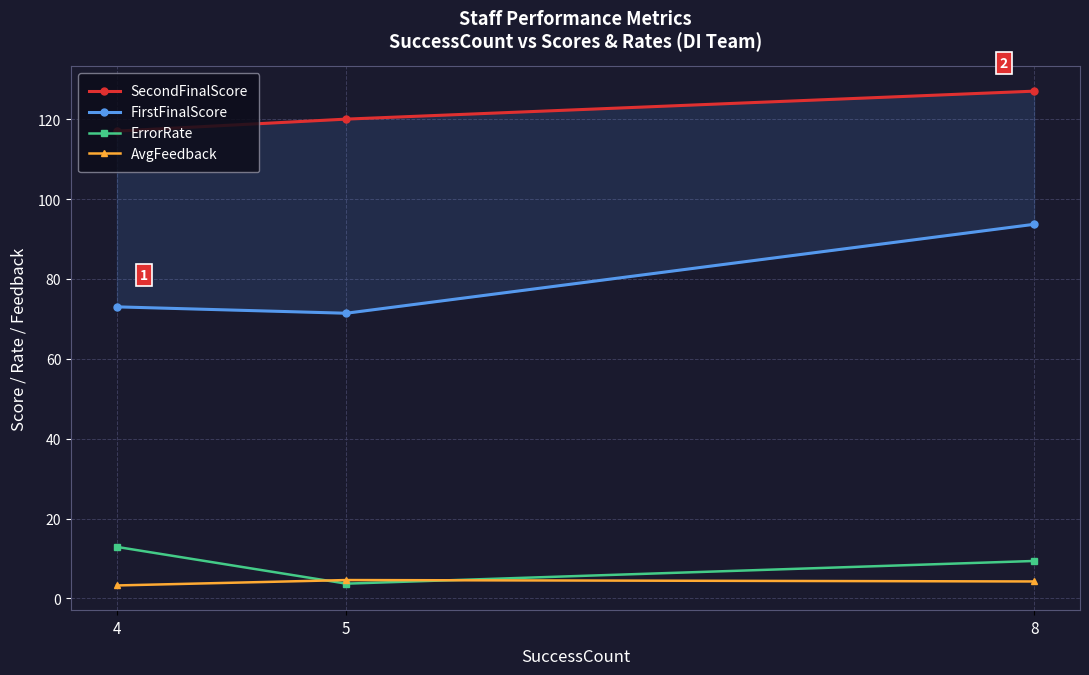

What is the value of the FirstFinalScore point at the 1st from the left?

73.0